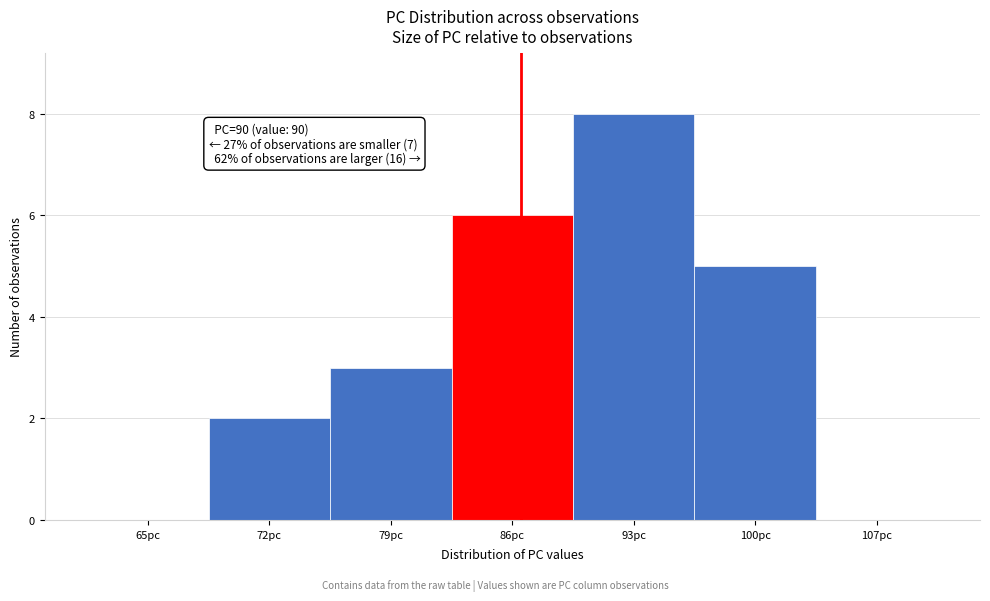

Reading right to left, list all the values displayed in this chart.

107pc=0	100pc=5	93pc=8	86pc=6	79pc=3	72pc=2	65pc=0